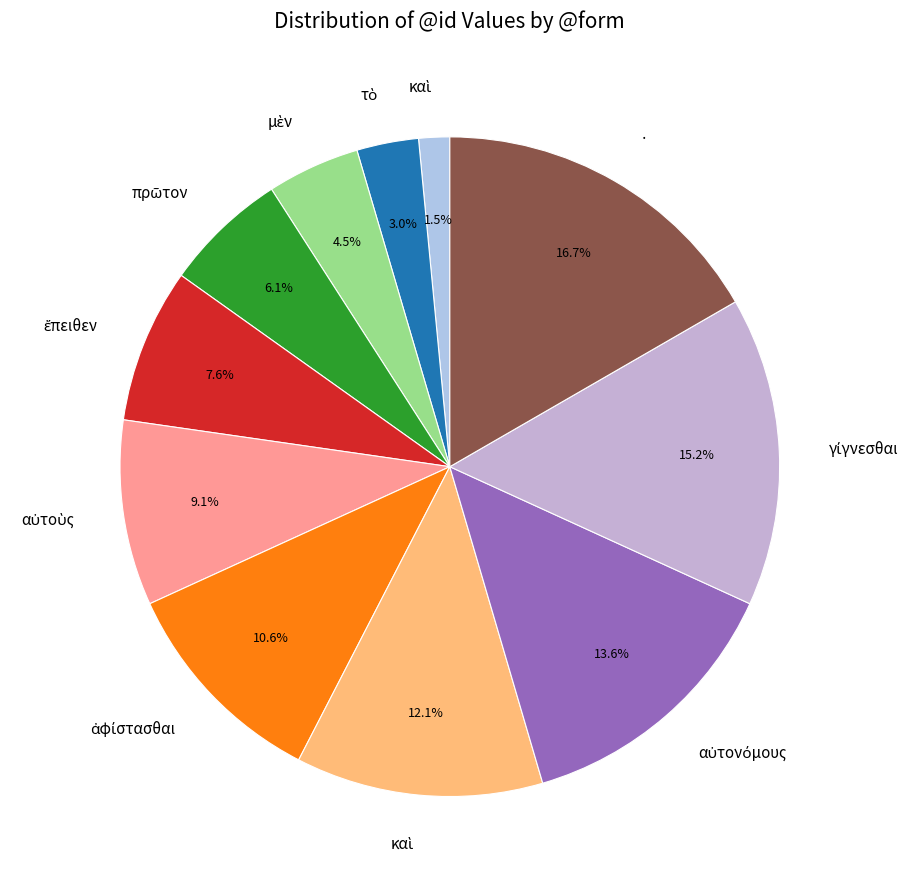

Count the number of slices in the pie.

11